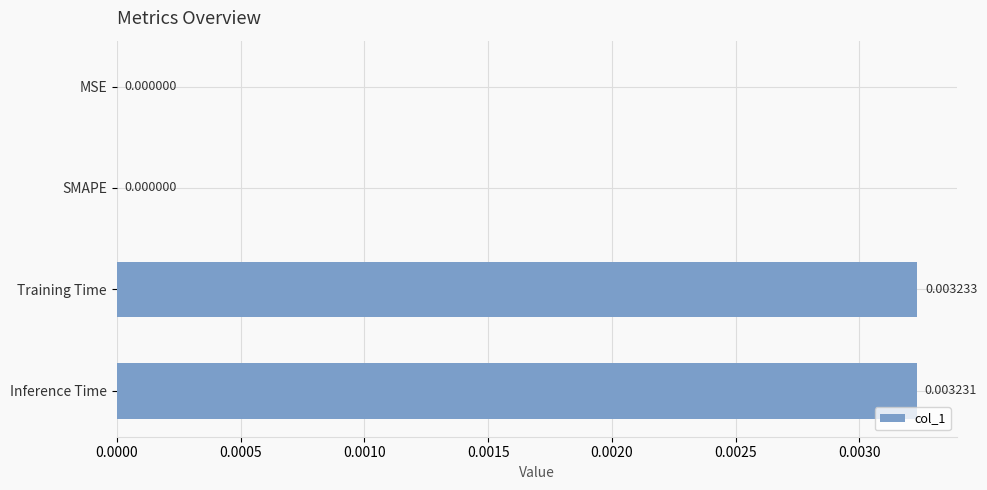

Which label corresponds to the largest value in the chart?

Training Time